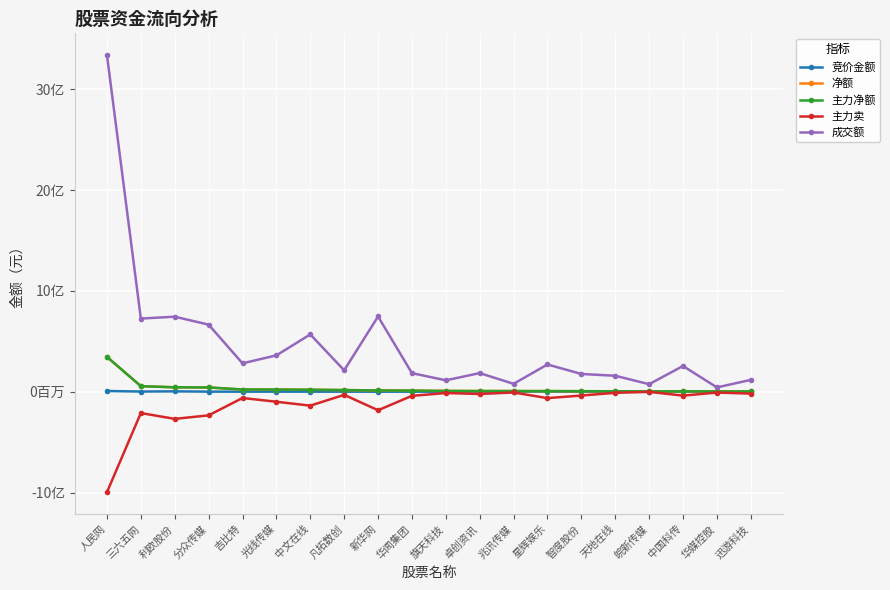

List the labels in order of 主力净额 value, smallest first.

迅游科技, 华媒控股, 中国科传, 皖新传媒, 天地在线, 智度股份, 星辉娱乐, 兆讯传媒, 卓创资讯, 旗天科技, 华闻集团, 新华网, 凡拓数创, 中文在线, 光线传媒, 吉比特, 分众传媒, 利欧股份, 三六五网, 人民网